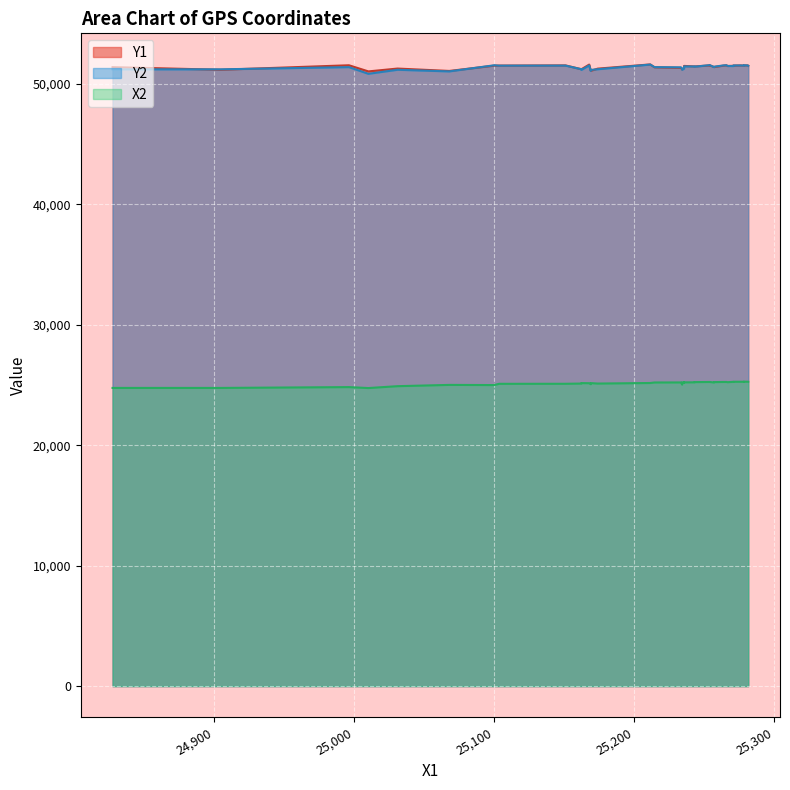

How many lines are shown in the chart?

3